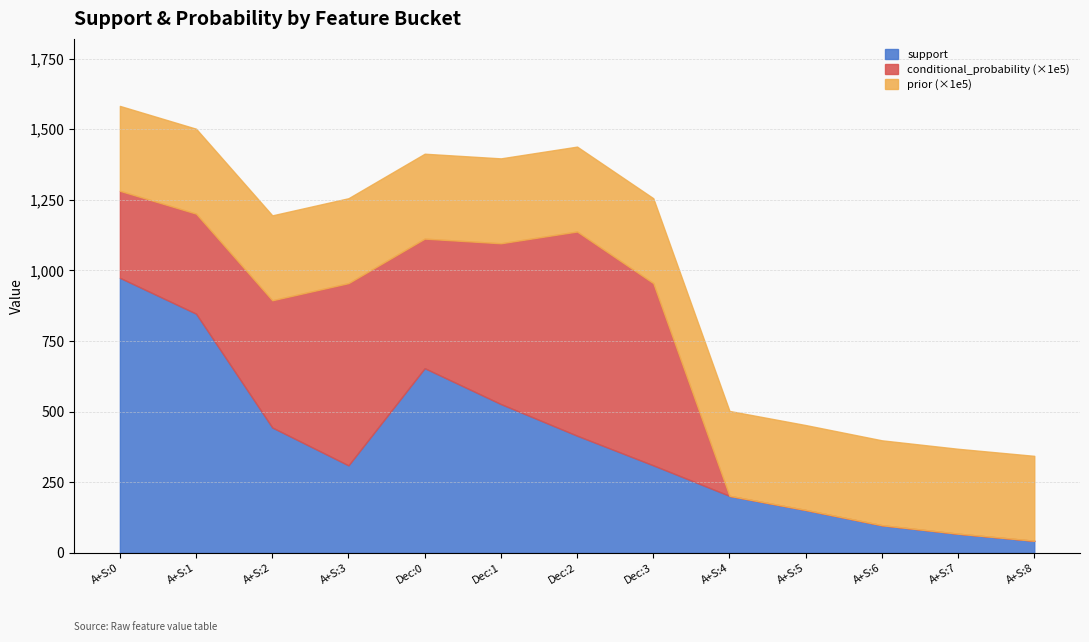

True or false: support has a value of 1140.8 at Dec:0.

False